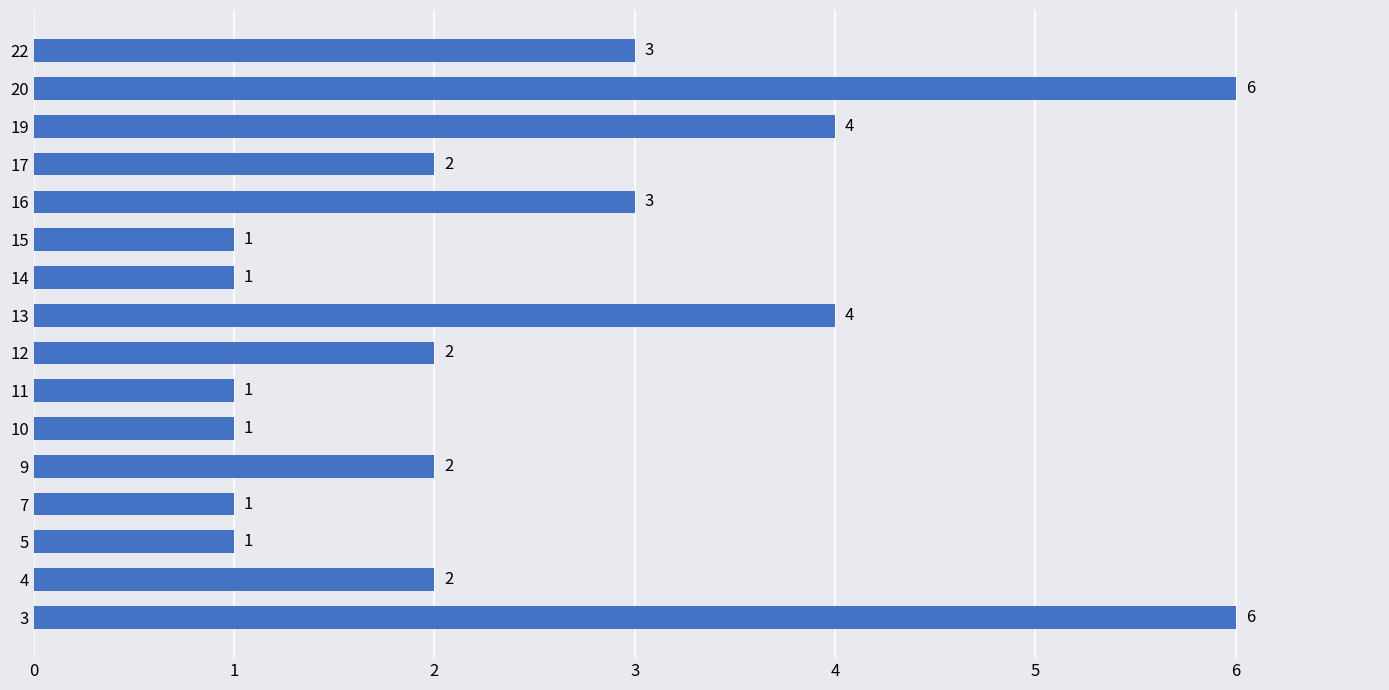

What is the difference between the maximum and minimum values?

5